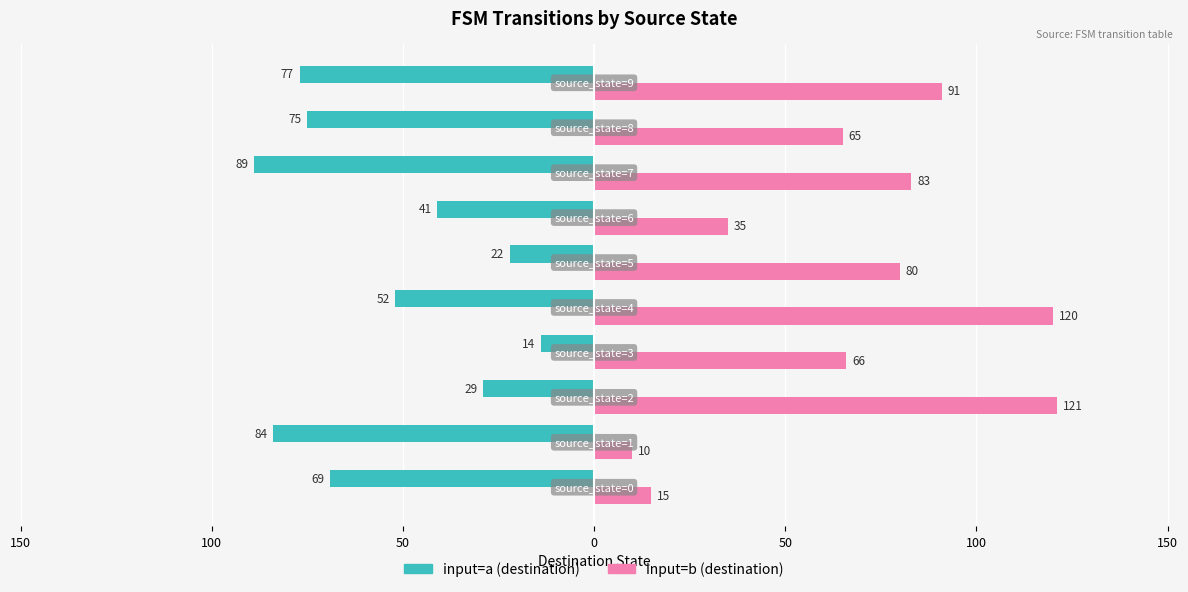

What is the sum of all input=b (destination) values?

686